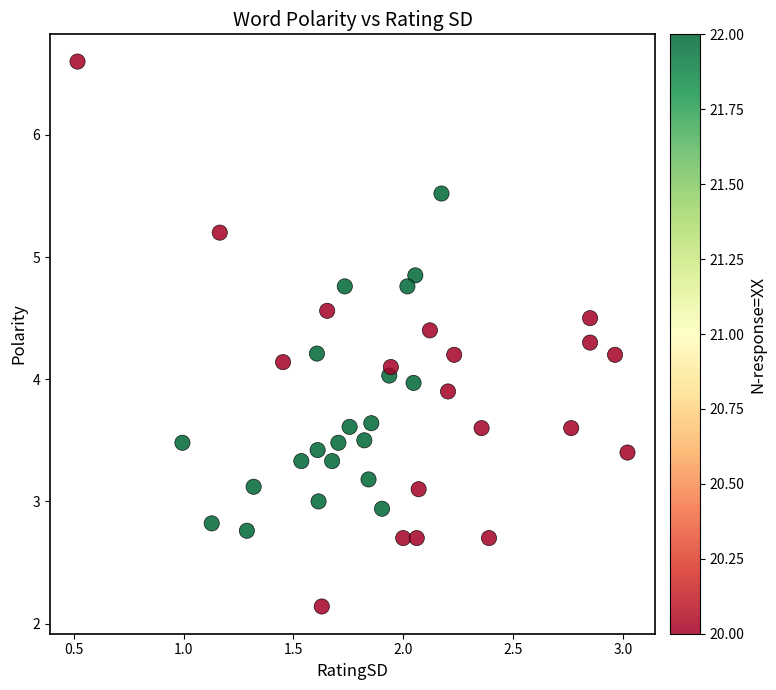

What is the range of X values (max minus min)?

2.5